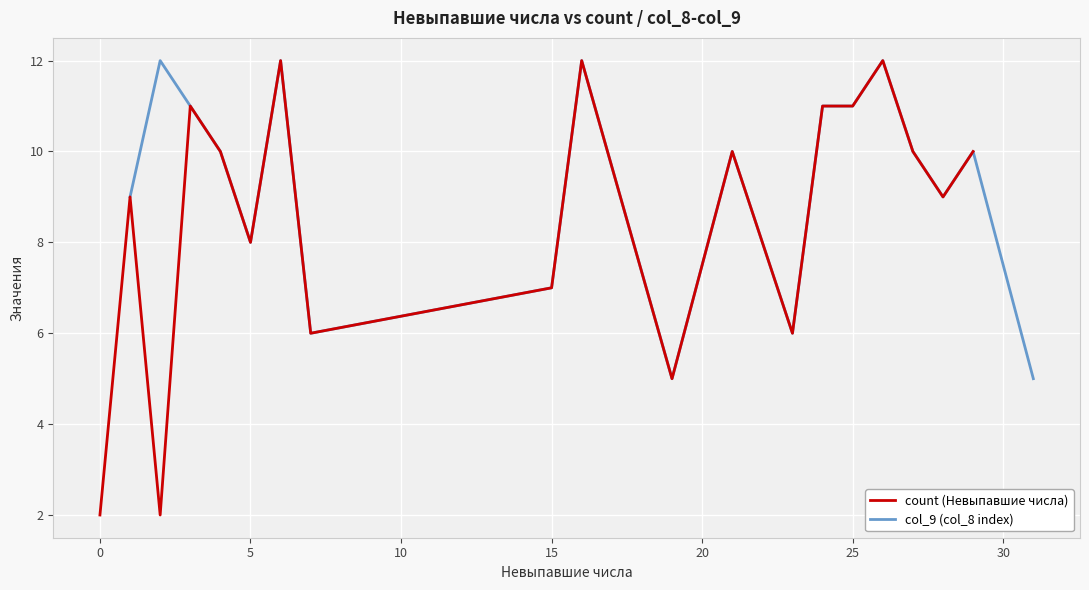

What is the difference between the maximum and minimum values in the count (Невыпавшие числа) series?

10